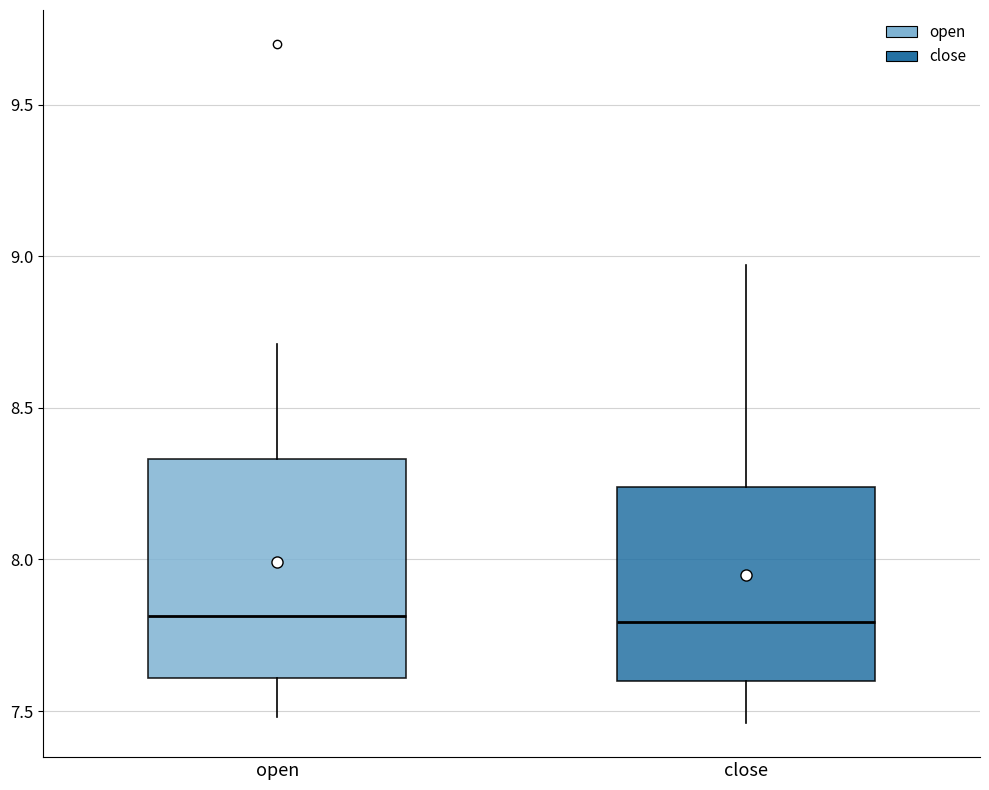

Comparing the boxes themselves (not the whiskers), which one is the tallest?

open